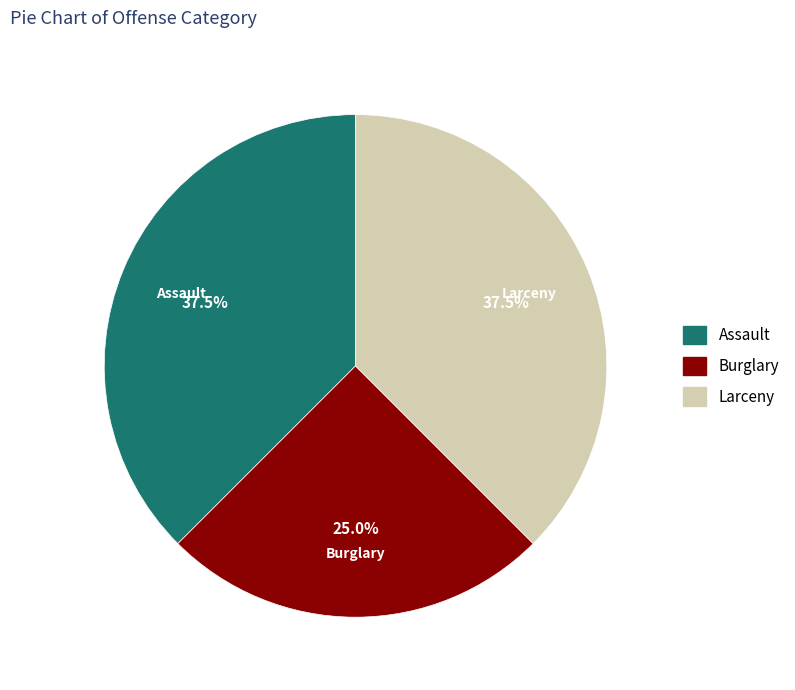

Does any single category account for the majority?

No